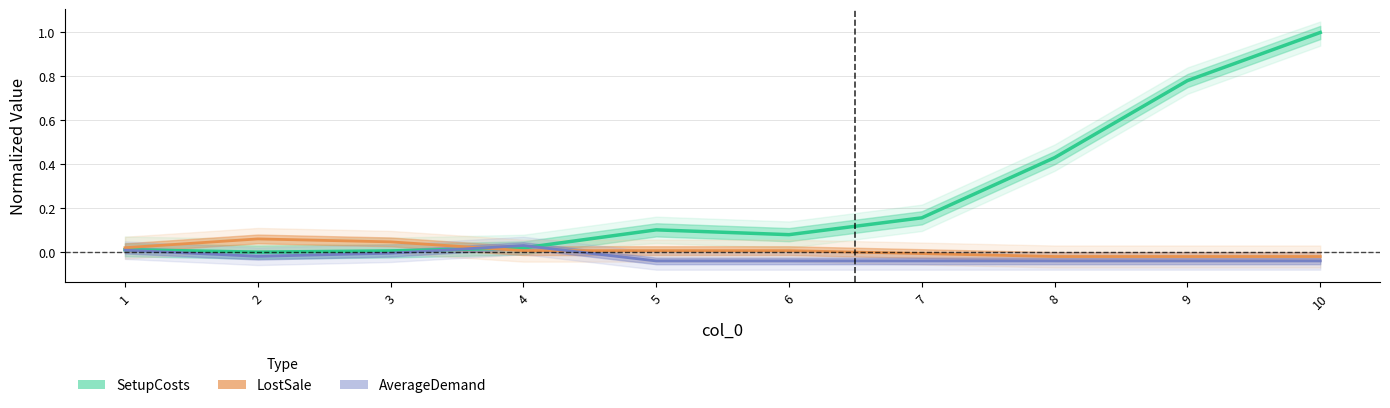

Is it true that AverageDemand equals -0.0 at 3?

False